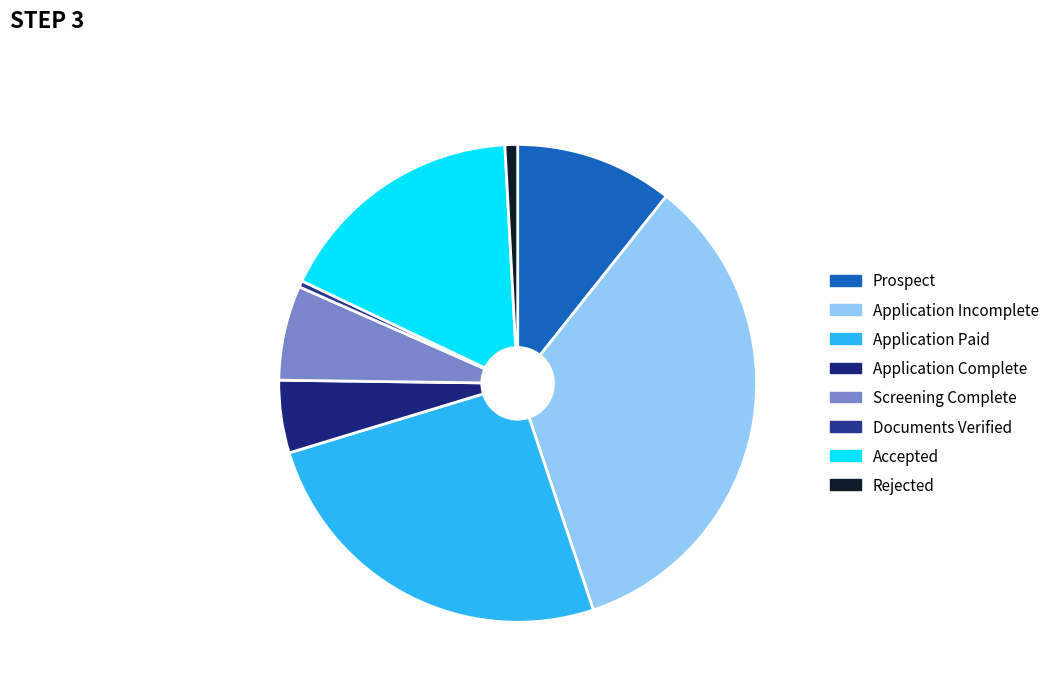

How many slices are in this pie chart?

8